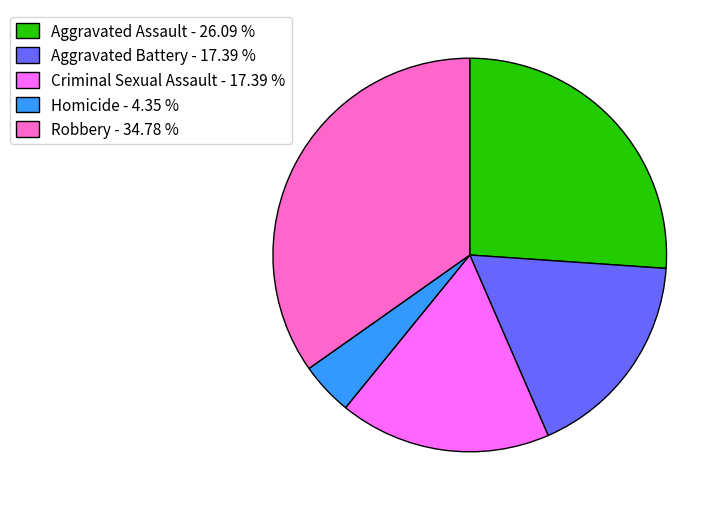

Is it true that Homicide is 4% of the pie?

True